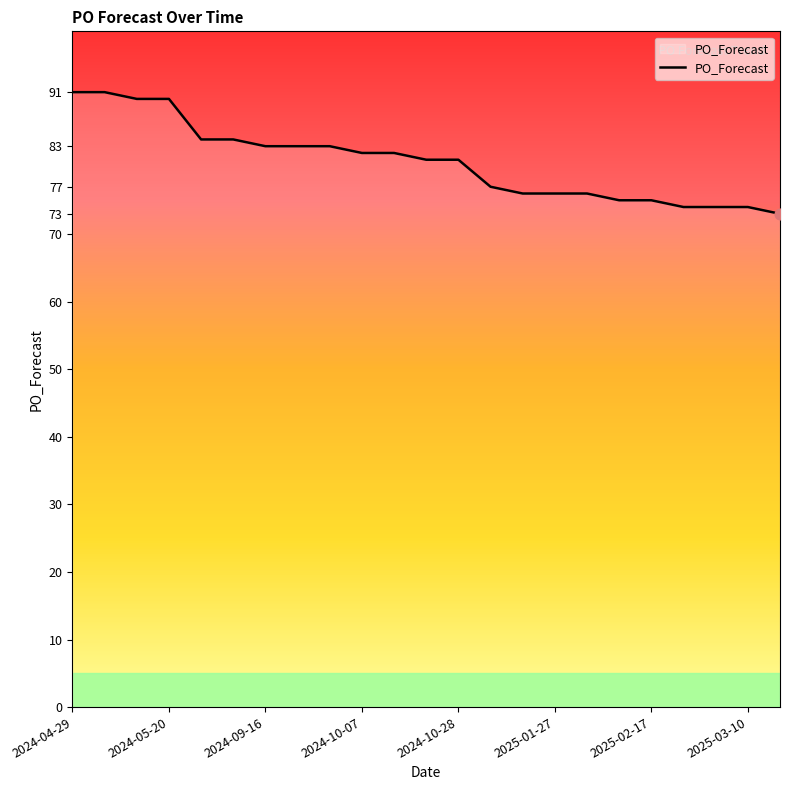

What is the difference between the maximum and minimum values?

18